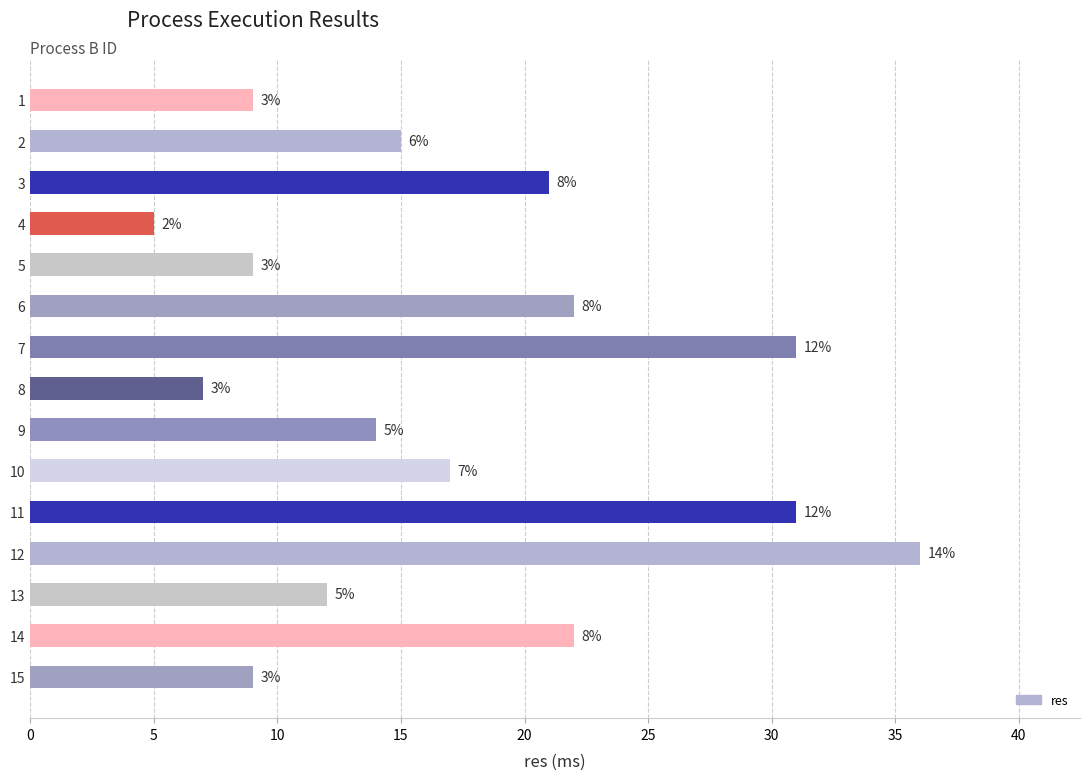

Are the bars horizontal?

Yes